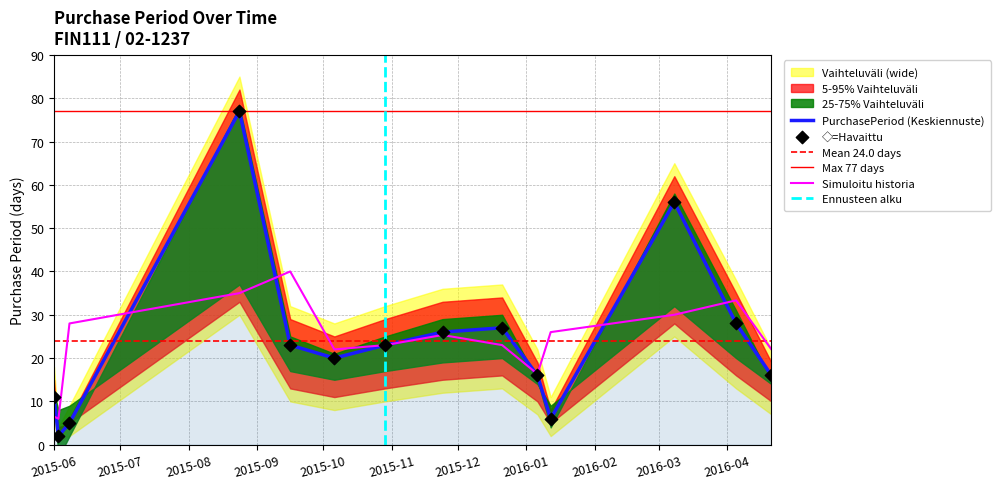

What is the change in value from 2015-06-03 to 2015-10-06?

+18